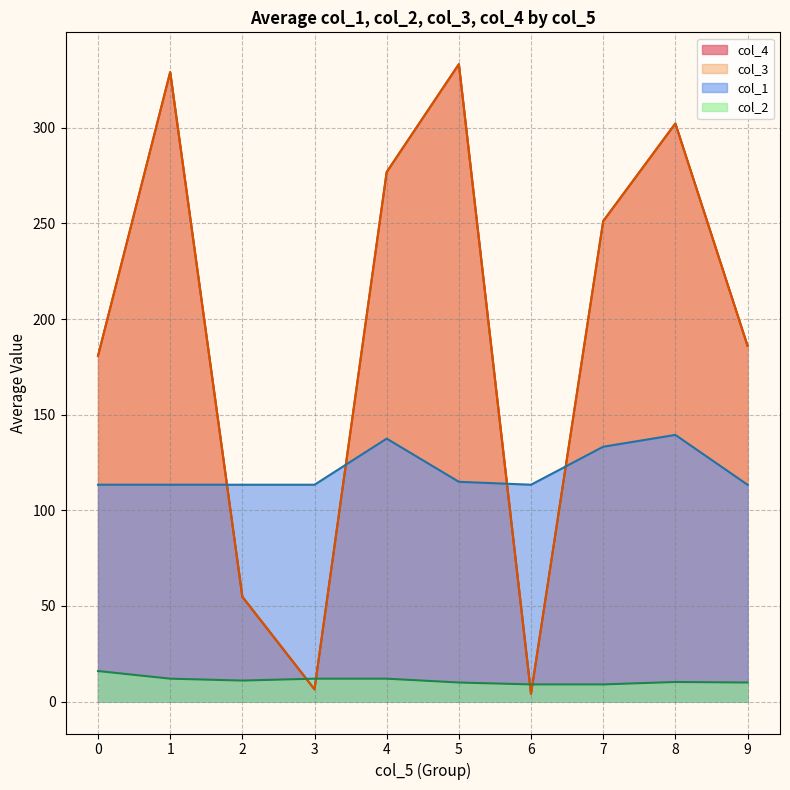

Between which two adjacent categories do col_1 and col_4 first intersect?

0 and 0